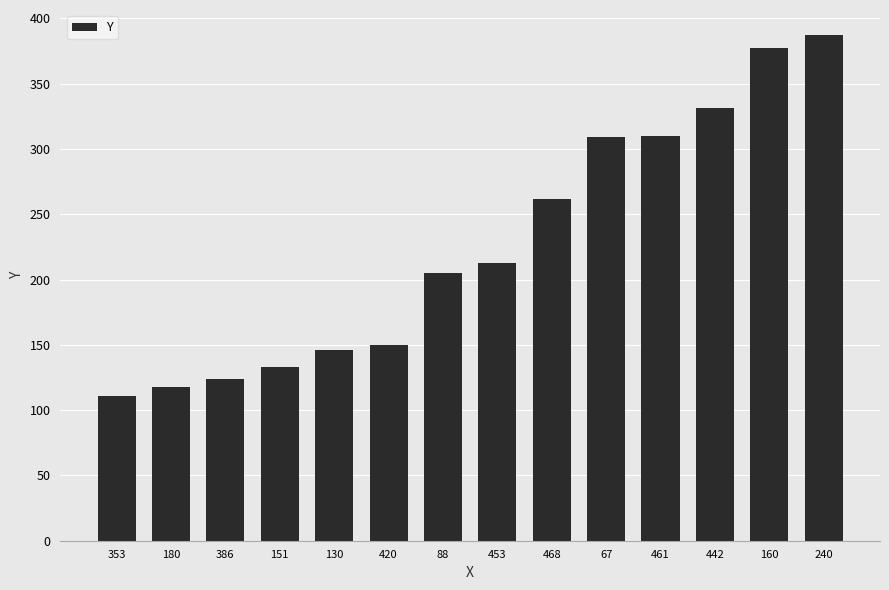

What is the value of the 6th bar from the left?

150